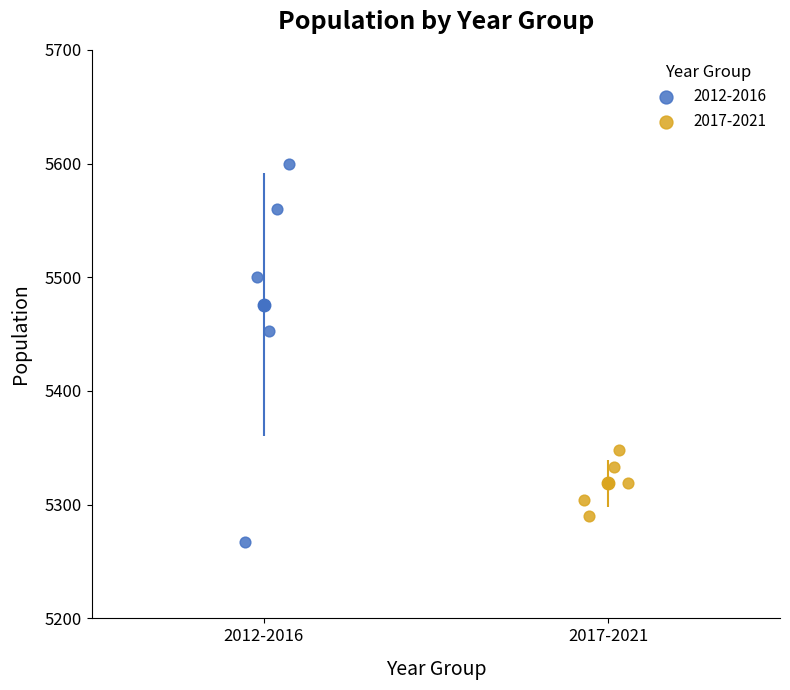

Which series has the largest Y range (max minus min)?

2012-2016